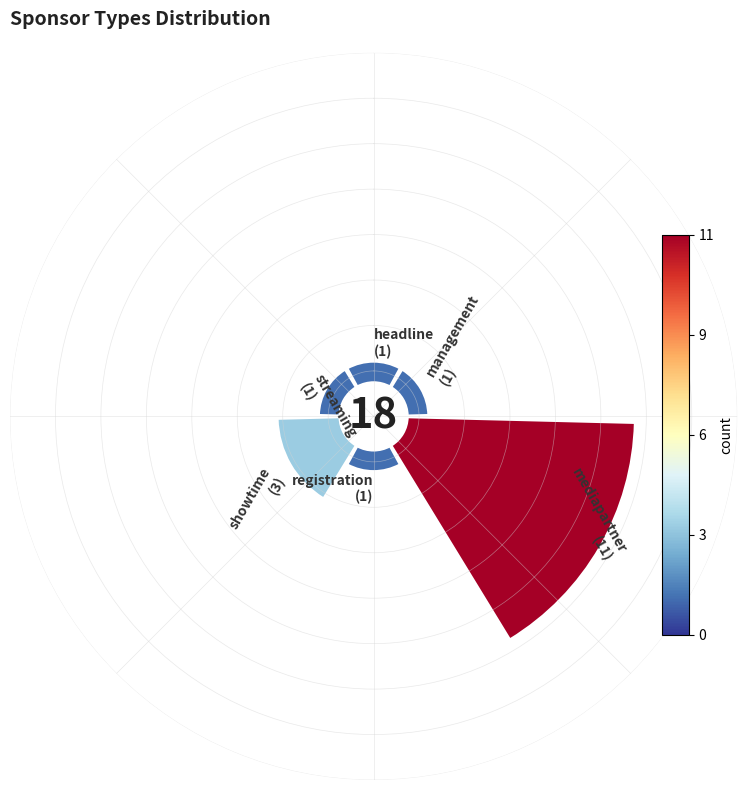

Do management and registration together represent more than half of the pie?

No